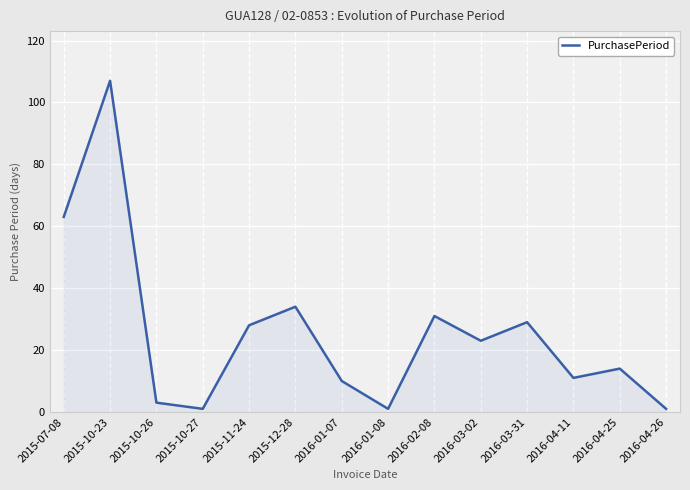

True or false: there are more than 1 points higher than both neighbors.

True